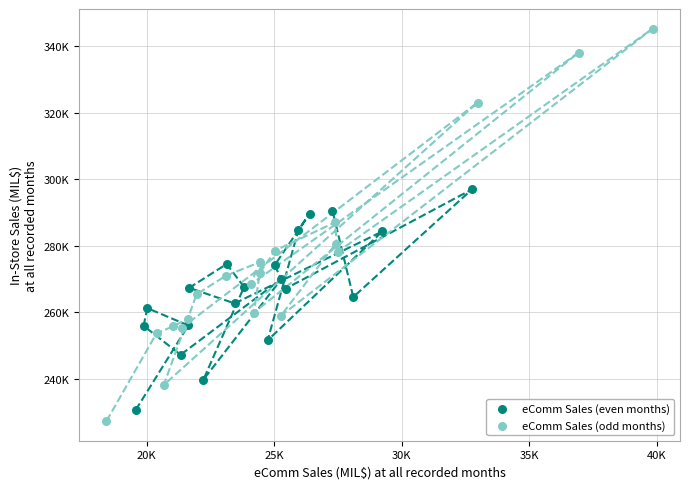

Which series reaches the minimum Y coordinate?

eComm Sales (odd months)